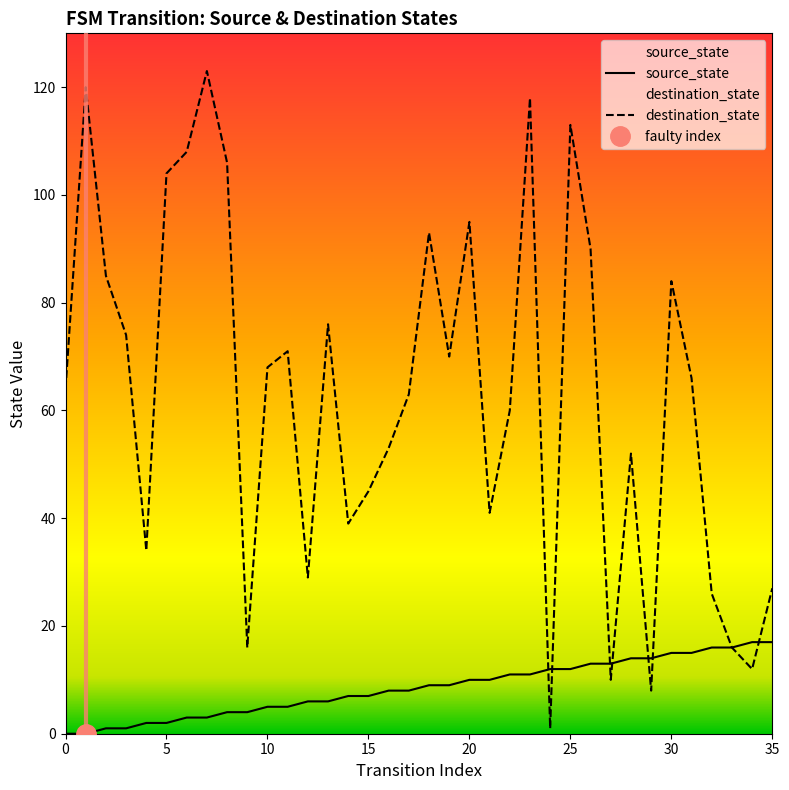

True or false: destination_state has a value of 68 at 10.

True